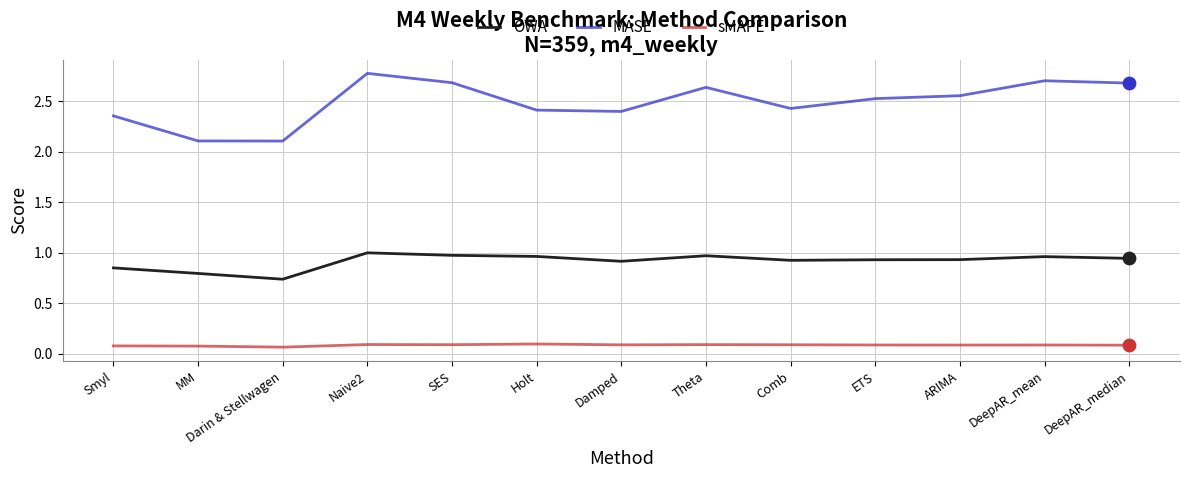

At how many categories does at least one series exceed 1?

13